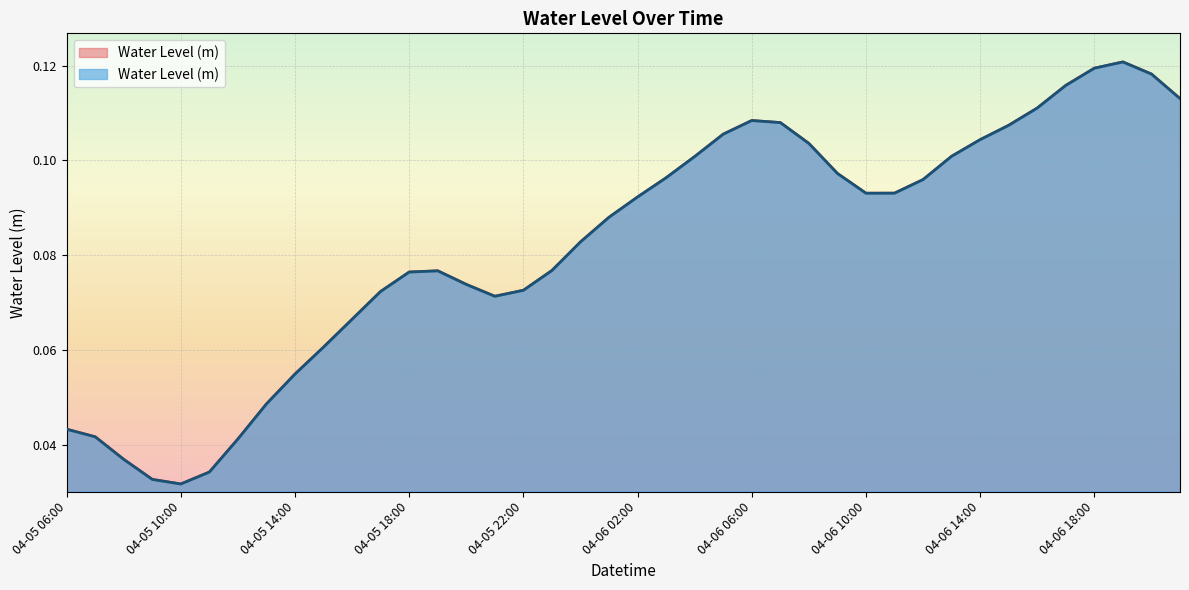

What is the sum of all values?

3.3